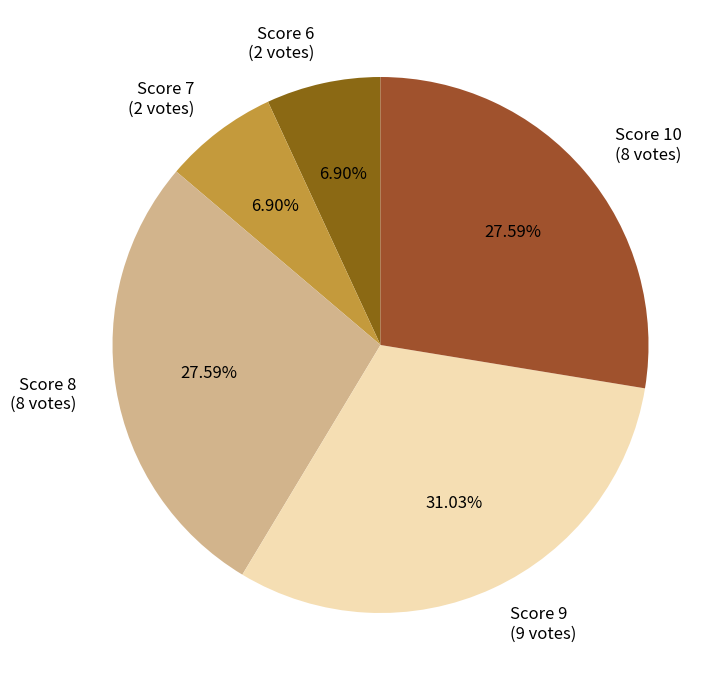

What is the ratio of the value at Score 10 (8 votes) to the value at Score 7 (2 votes)?

4.0